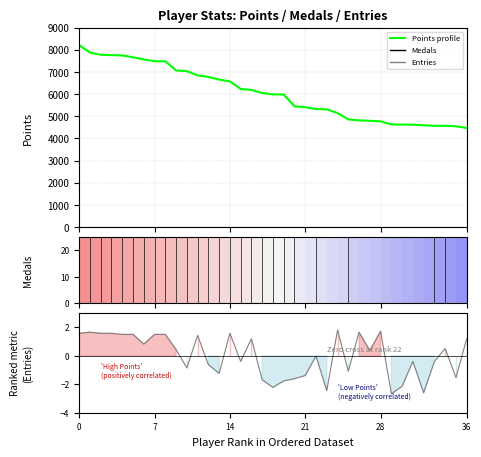

Which has a higher value, 10 or 7?

7